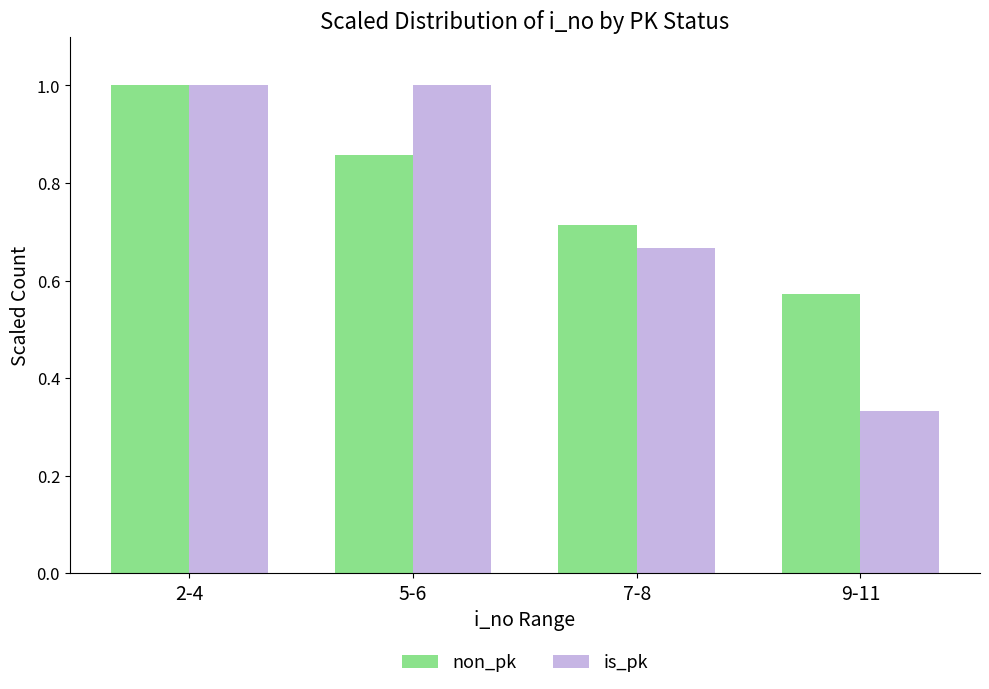

Is it true that is_pk equals 1.0 at 2-4?

True